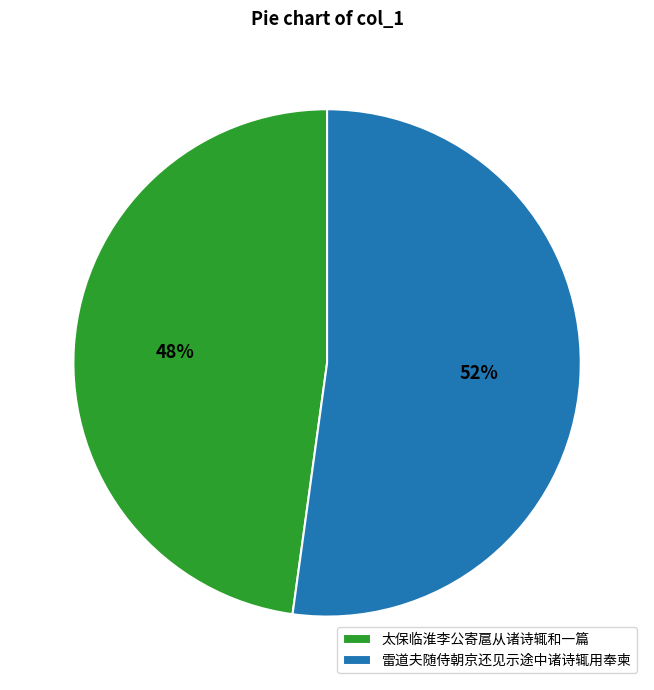

What percentage is the 雷道夫随侍朝京还见示途中诸诗辄用奉柬 slice, to the nearest percent?

52%